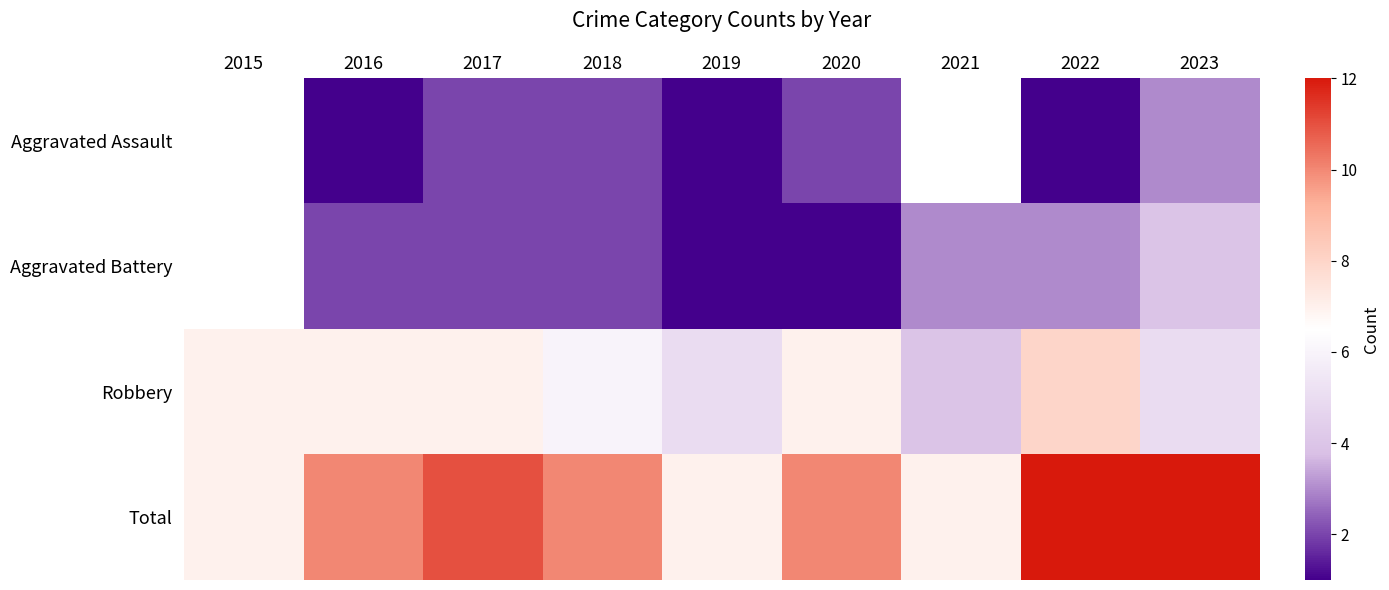

What is the difference between the maximum and second lowest values in the Robbery series?

3.0